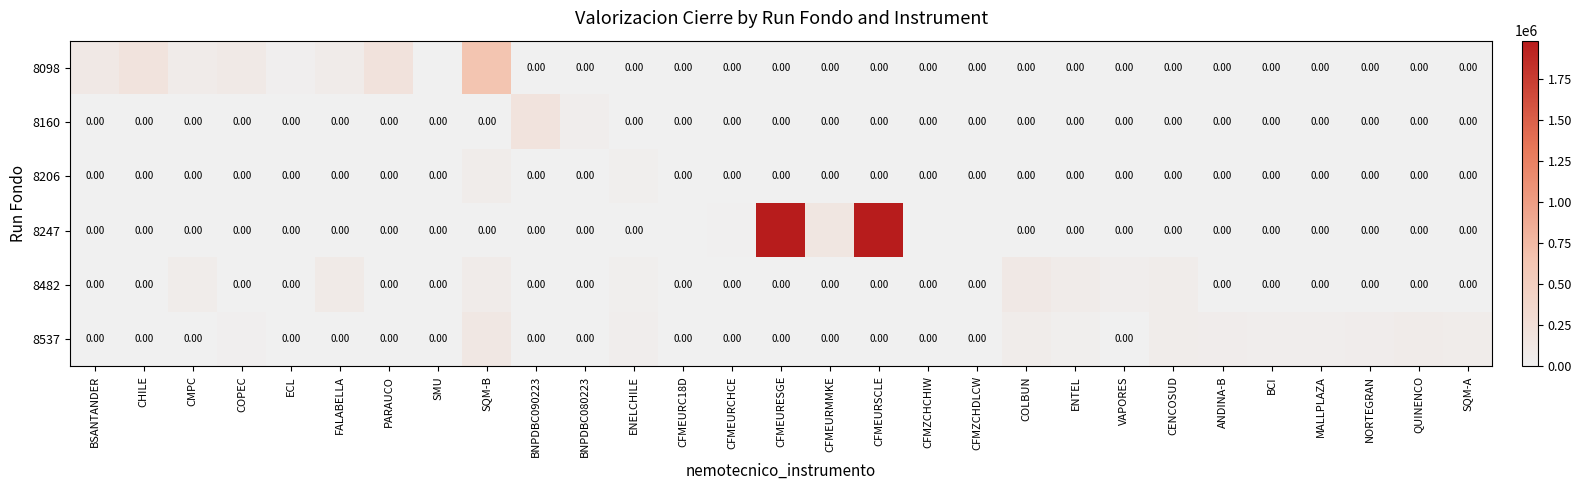

True or false: 8160 has a value of 0 at NORTEGRAN.

True